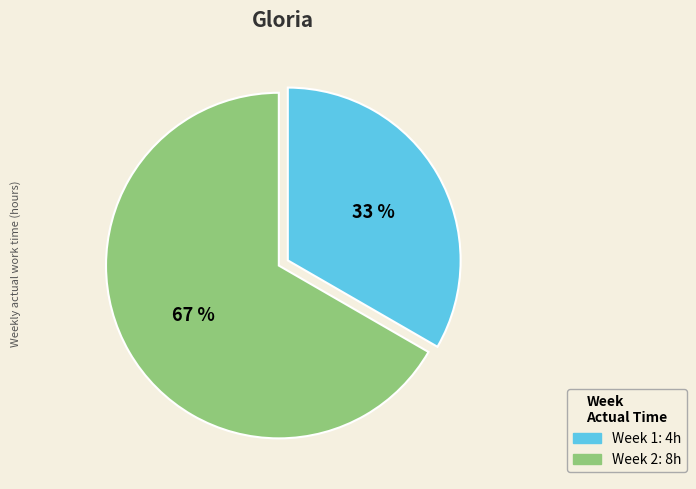

The Week 1 slice represents 33% of the pie. True or false?

True